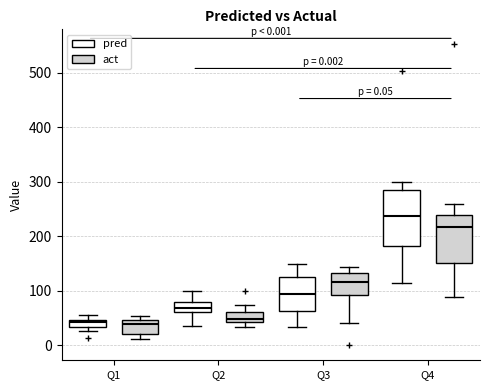

Which box is the tallest, from its lower edge to its upper edge?

Q4 (pred)